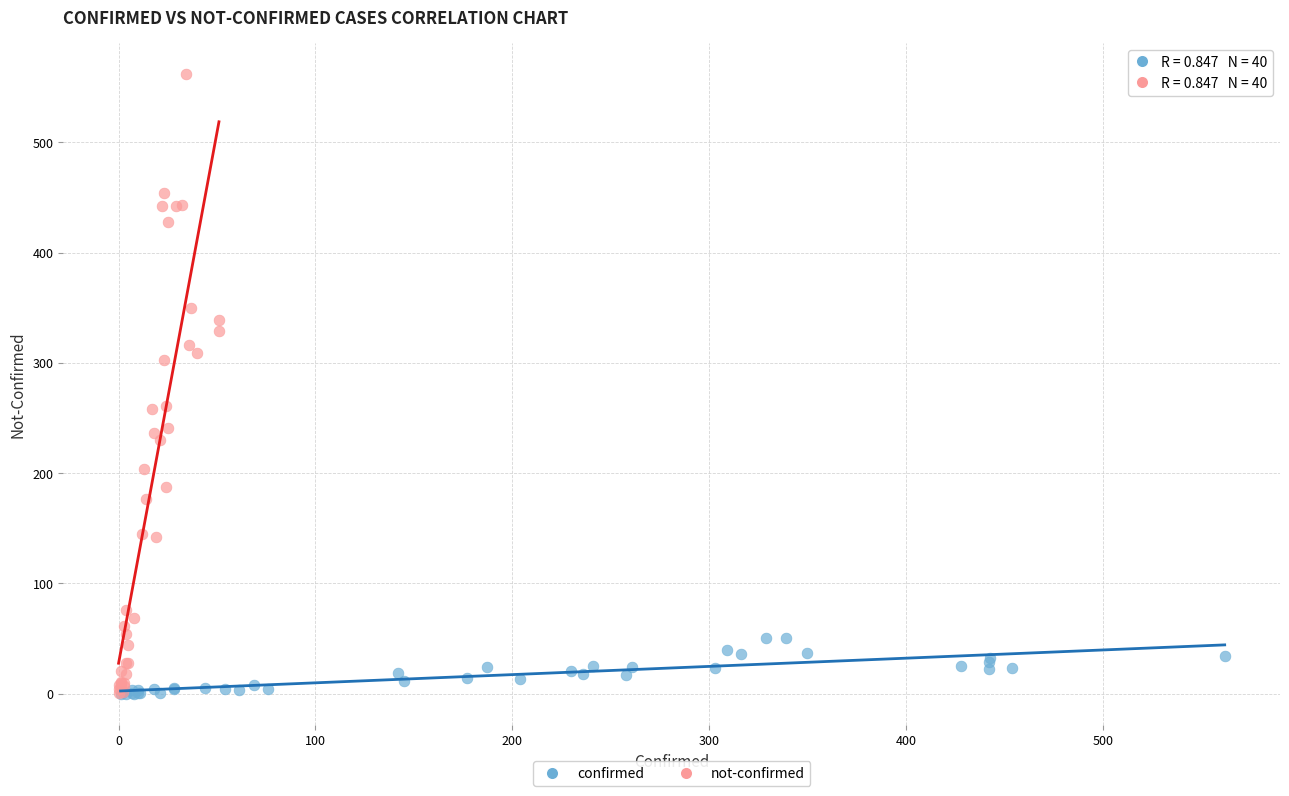

Which series reaches the maximum Y coordinate?

not-confirmed